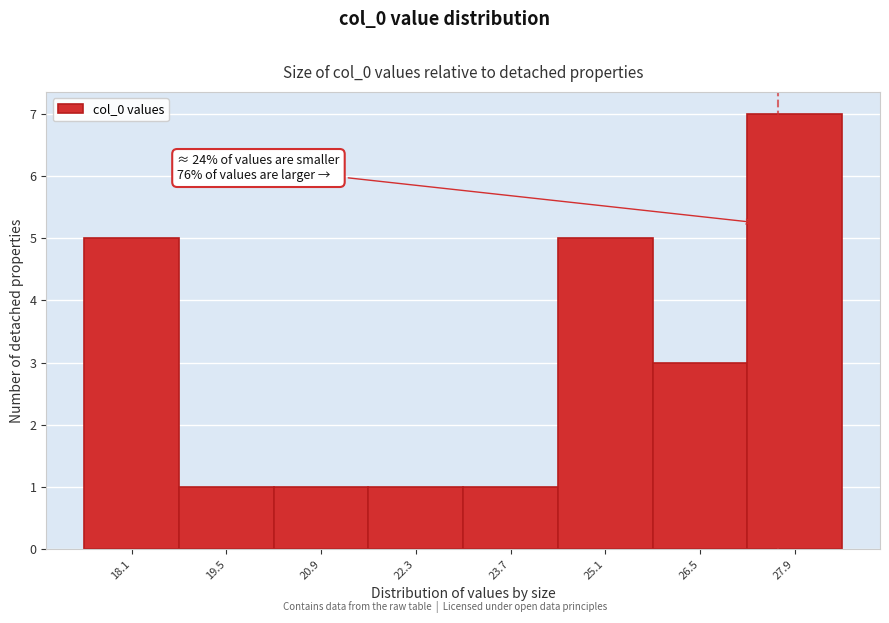

Reading right to left, extract all data points from this chart.

27.9=7	26.5=3	25.1=5	23.7=1	22.3=1	20.9=1	19.5=1	18.1=5